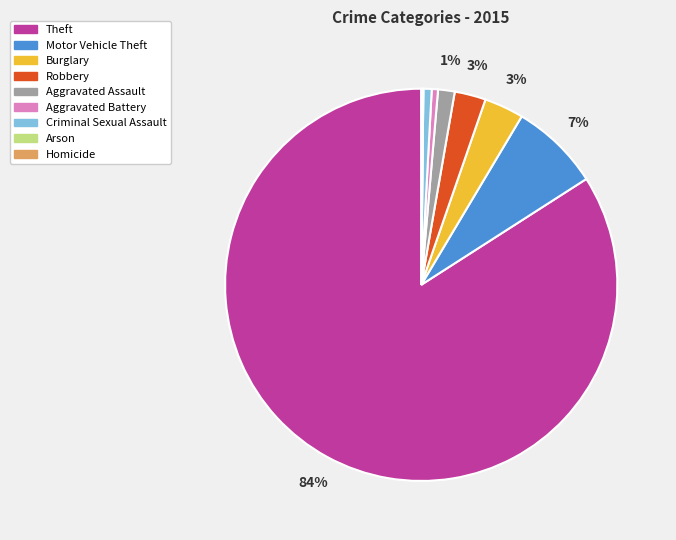

To the nearest percent, what is the average slice percentage?

11%